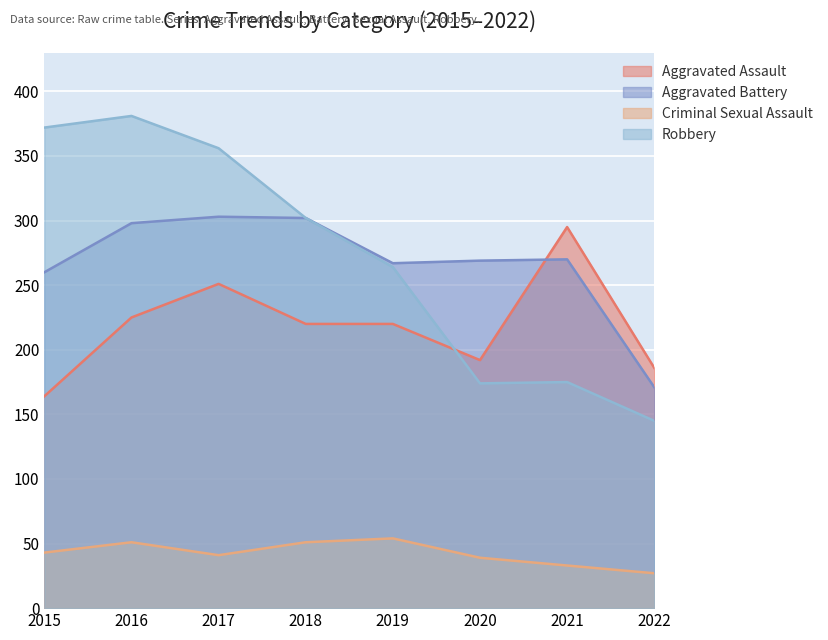

Reading left to right, extract all data points from this chart.

Aggravated Assault: 164	225	251	220	220	192	295	186
Aggravated Battery: 260	298	303	302	267	269	270	171
Criminal Sexual Assault: 43	51	41	51	54	39	33	27
Robbery: 372	381	356	302	264	174	175	145